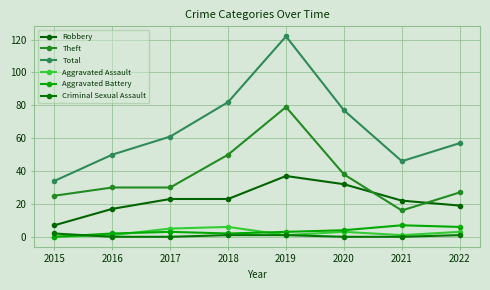

At how many categories does at least one series exceed 5?

8